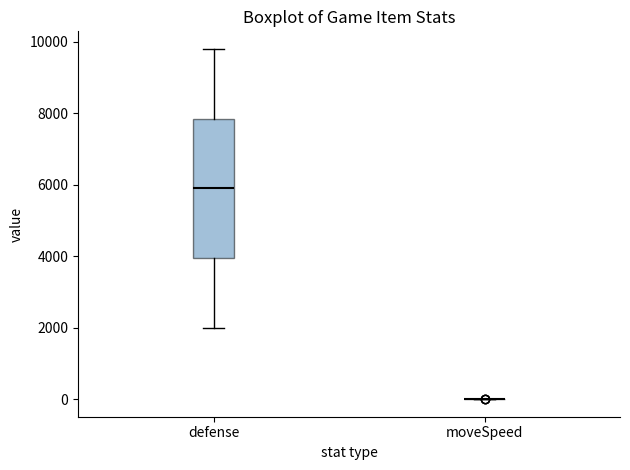

Reading left to right, transcribe this box plot: for each box, give where its median line is, the range the box spans, and where its two whiskers end, as read against the y-axis. The values are not printed on the chart, so give them approximately, as read against the axis.

defense: median 6000, box 4000 to 7800, whiskers 2000 to 9800
moveSpeed: box collapsed to a line at 0, whiskers 0 to 0